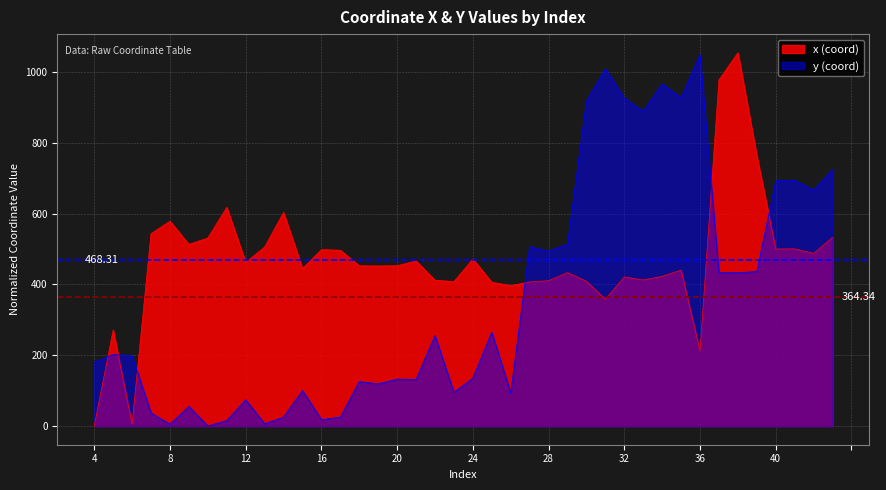

Rank the series at 30 from highest to lowest value.

y (coord), x (coord)